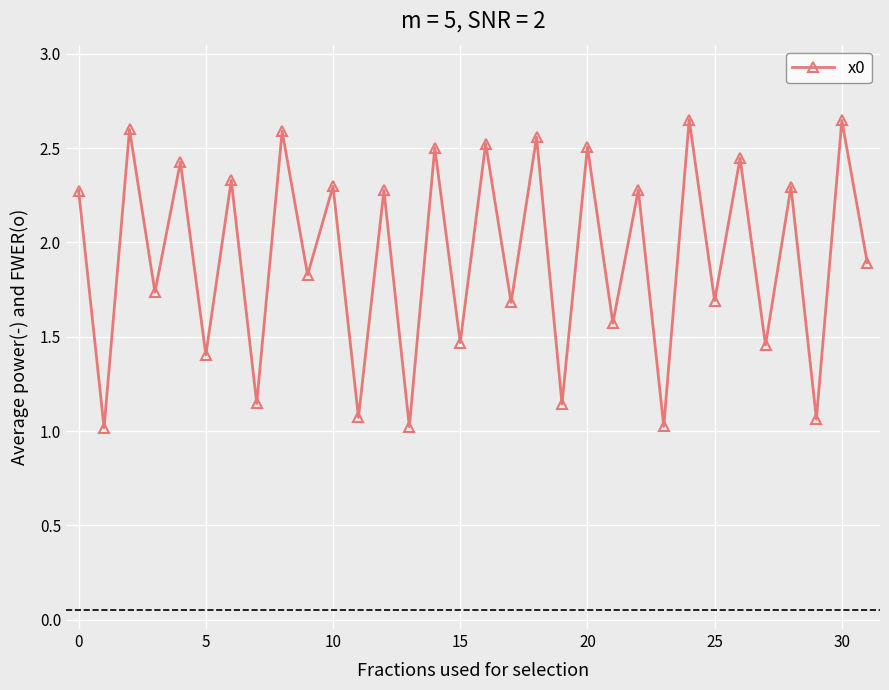

True or false: there are more than 0 points higher than both neighbors.

True